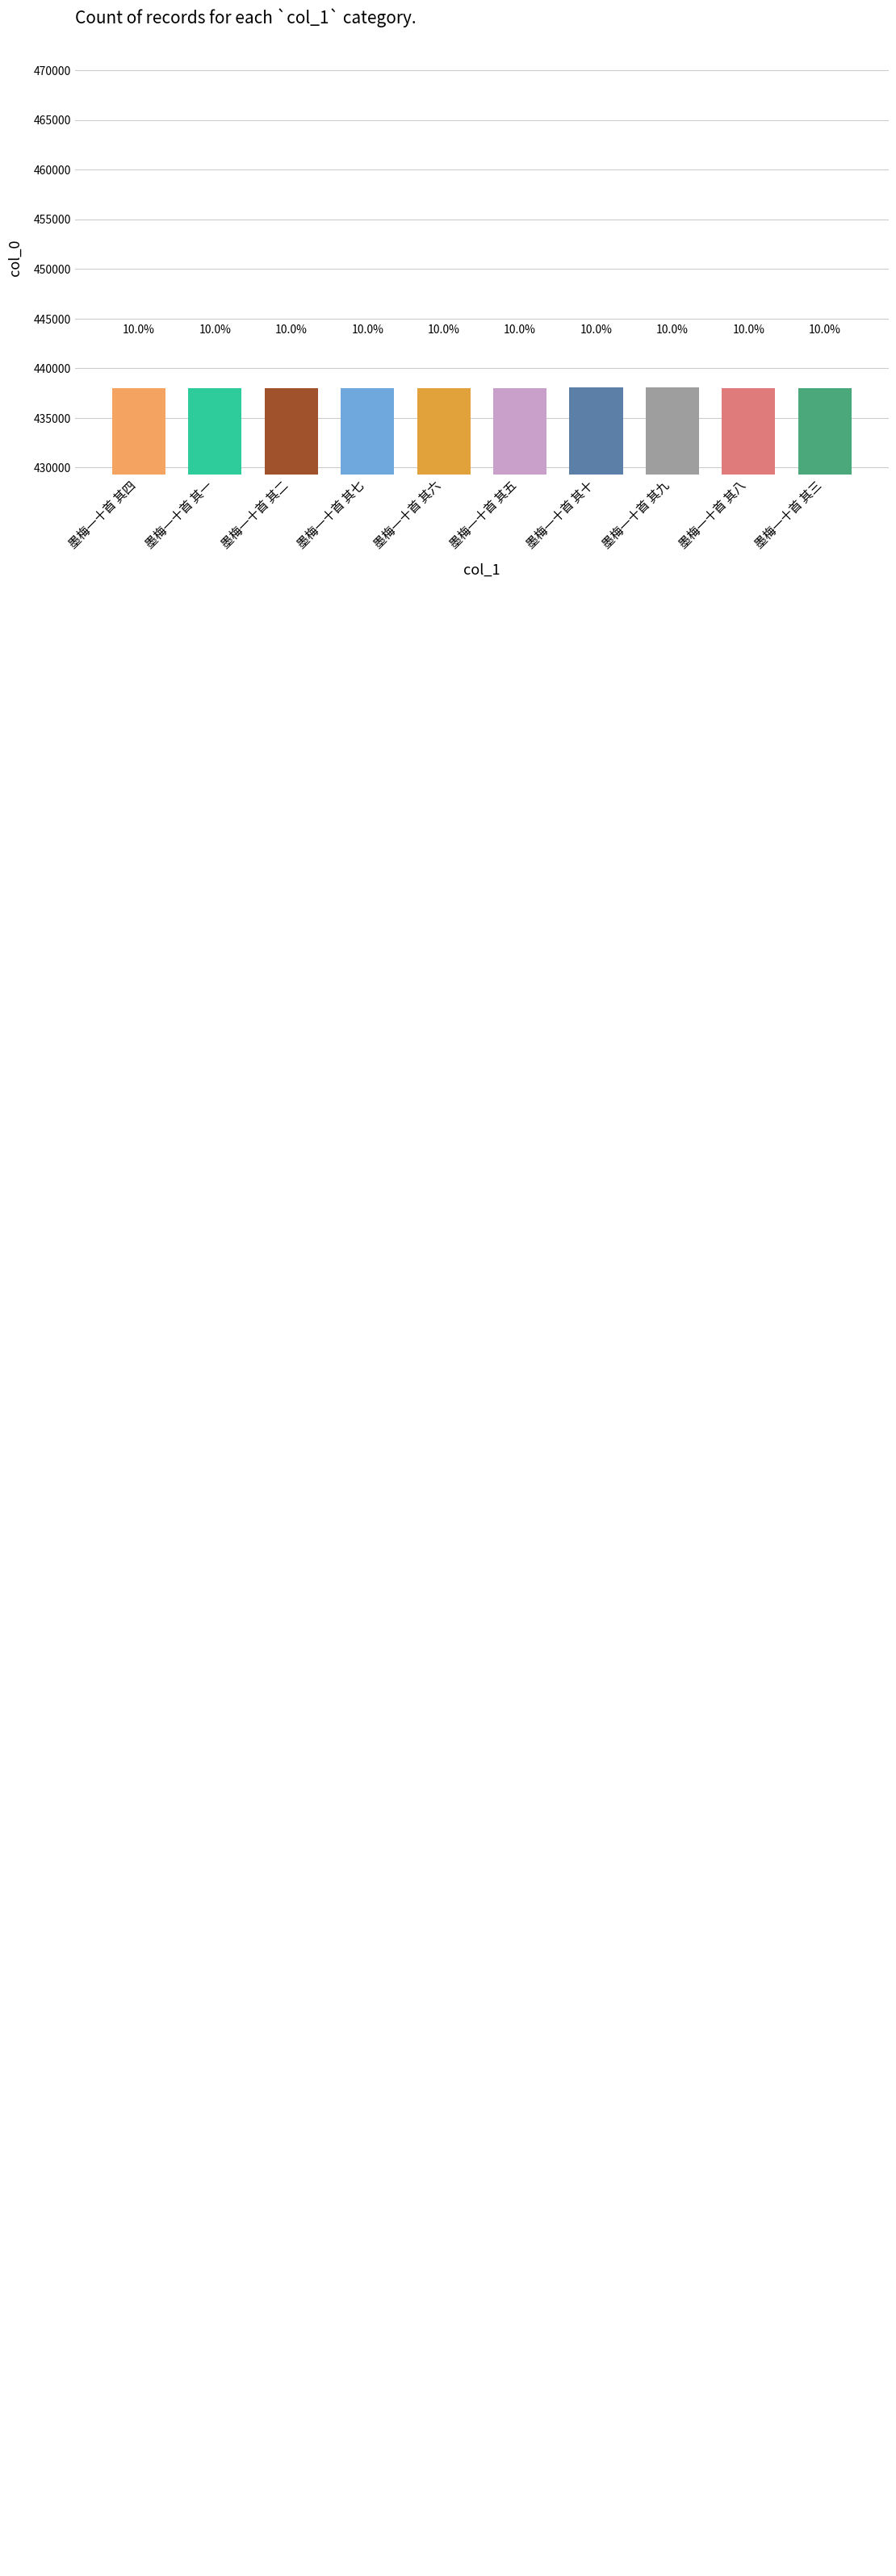

What is the average value?

438028